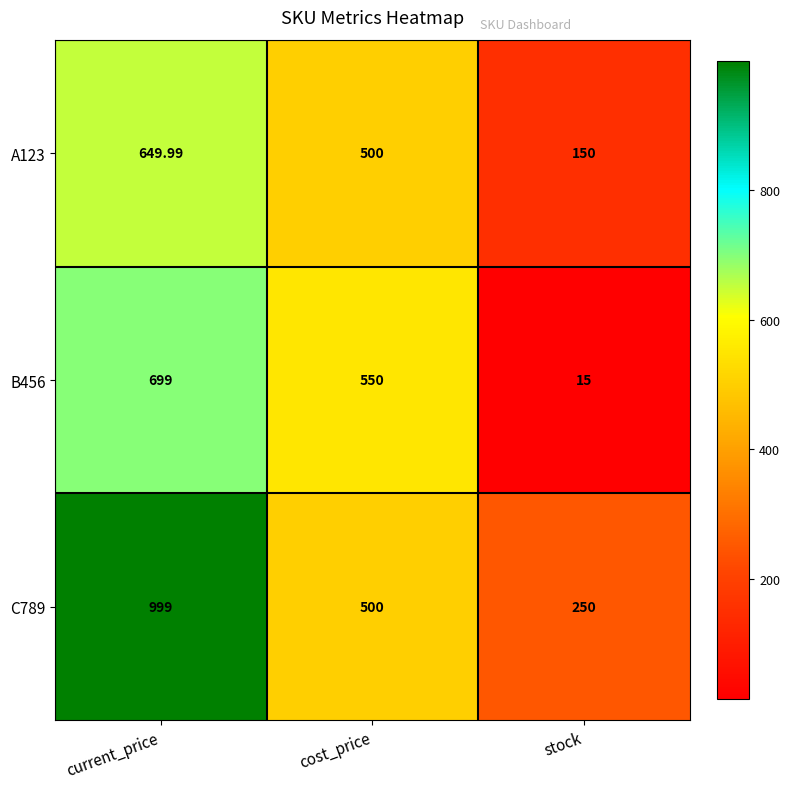

Which series has the widest spread of values?

C789